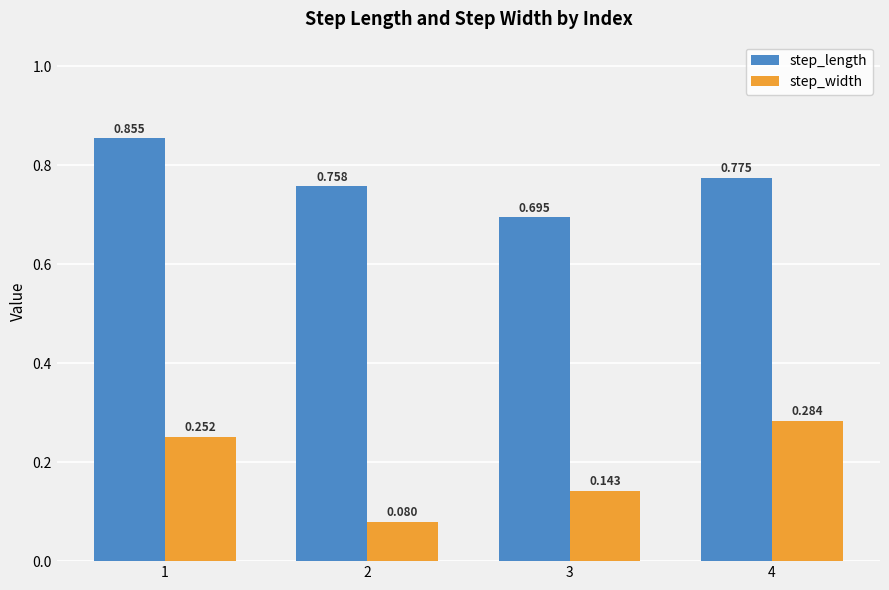

Rank the series by their maximum value, from highest to lowest.

step_length, step_width